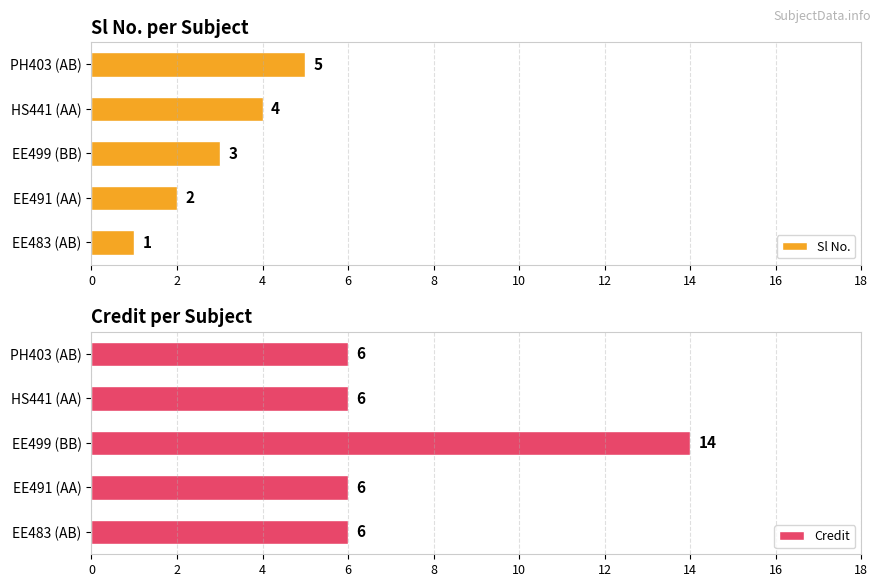

At how many categories does at least one series exceed 8?

1